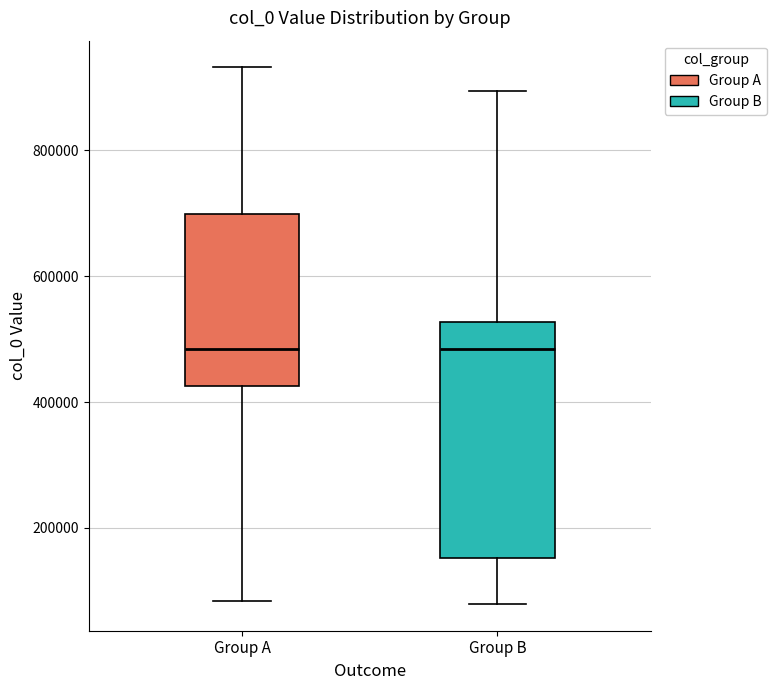

Where does the upper whisker of the box for Group A end on the y-axis? The values are not printed on the chart, so give them approximately, as read against the axis.

940000